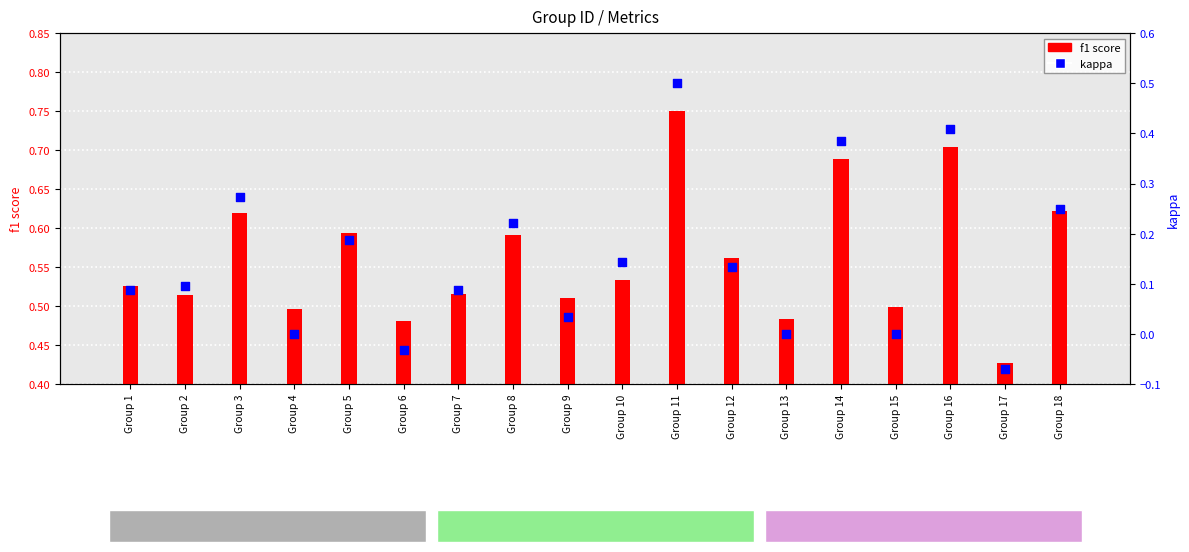

Is the value of f1 at Group 2 greater than the value of kappa at Group 4?

Yes